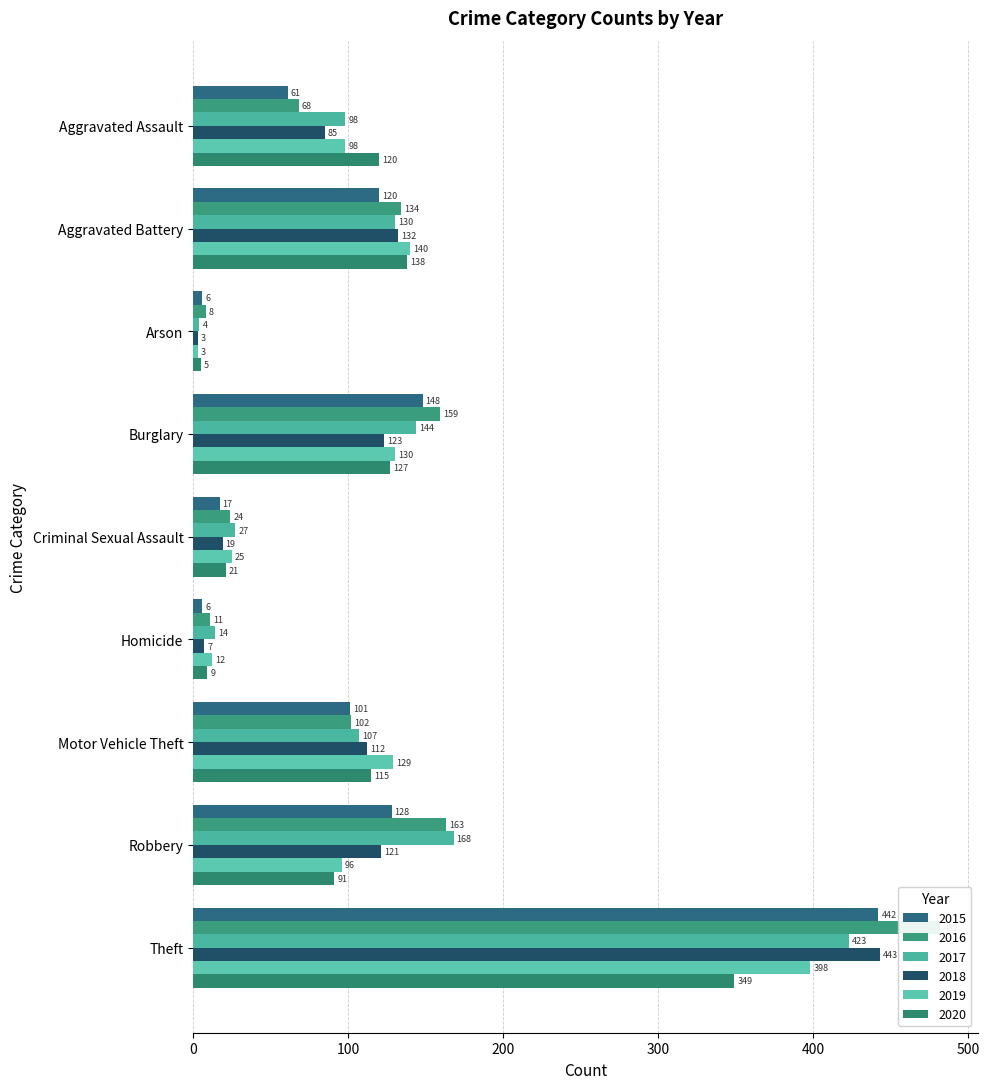

What position from the left is Arson?

3